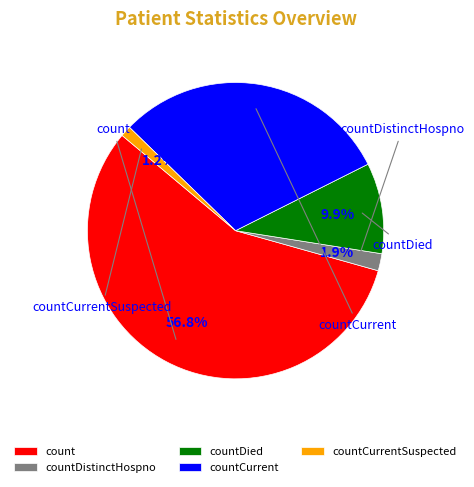

Count the number of slices in the pie.

5